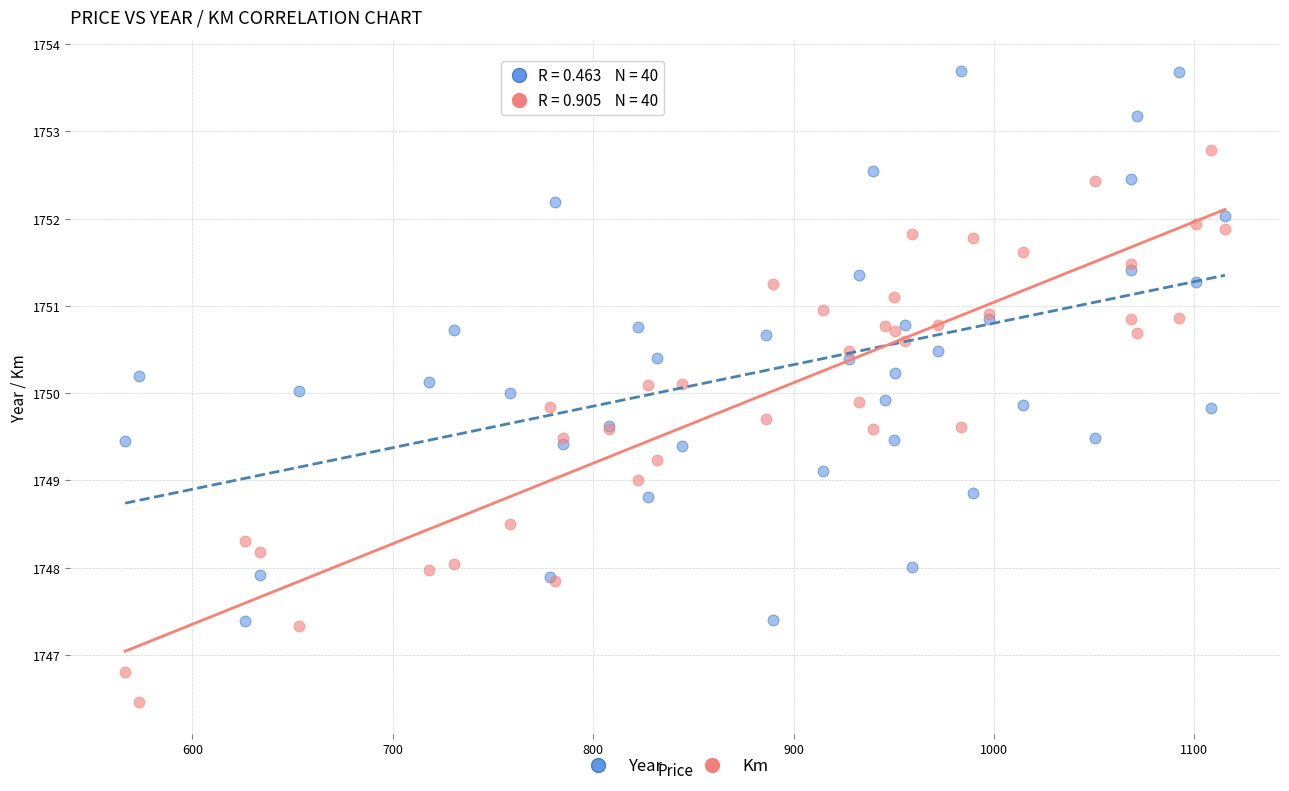

Which series contains the highest Y value?

Year